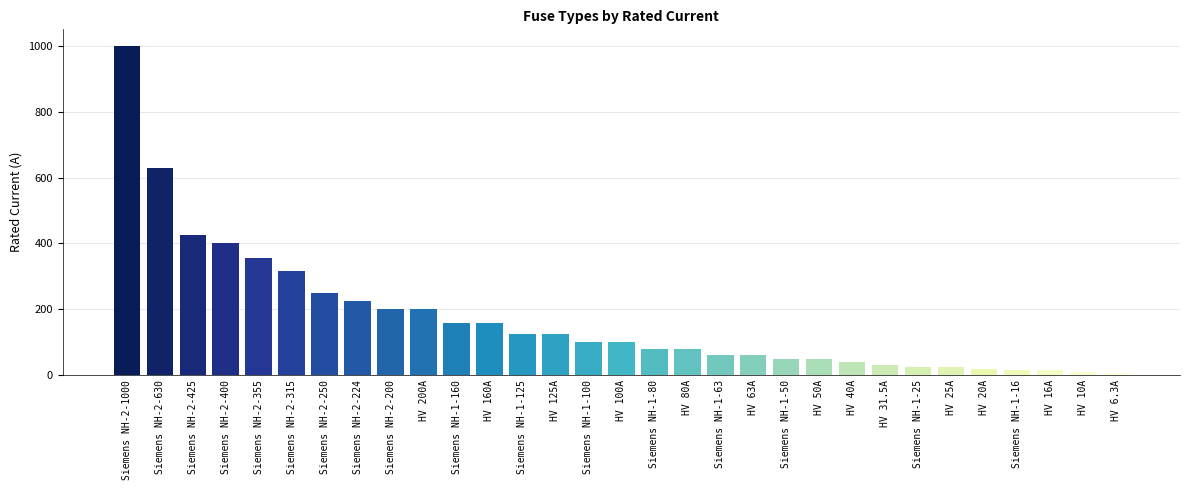

The value at HV 125A is 125.0. True or false?

True